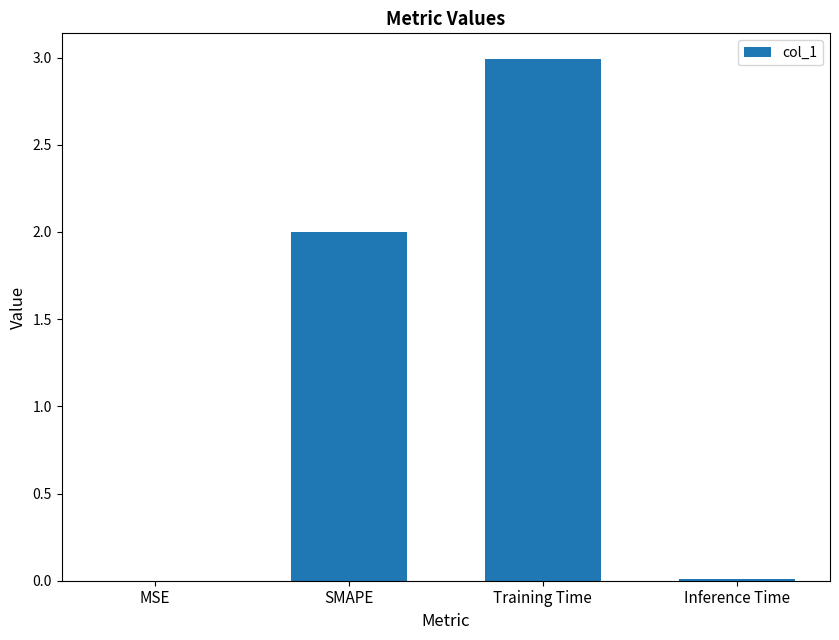

What is the greatest value displayed?

3.0